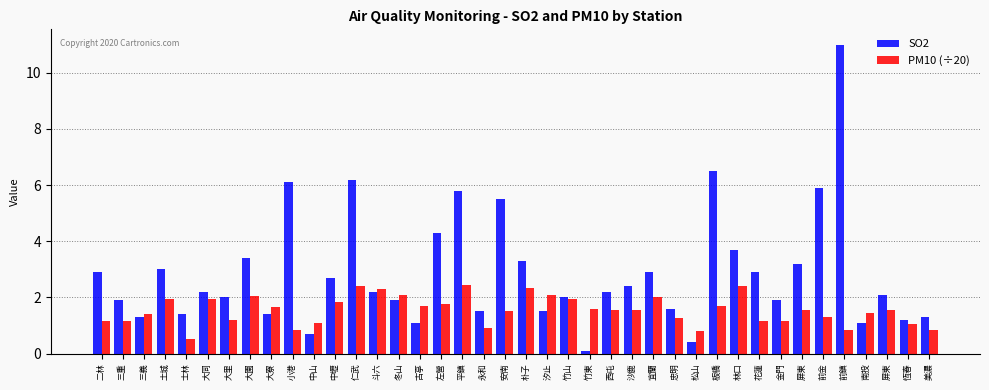

Reading left to right, extract all data points from this chart.

SO2: 2.9	1.9	1.3	3.0	1.4	2.2	2.0	3.4	1.4	6.1	0.7	2.7	6.2	2.2	1.9	1.1	4.3	5.8	1.5	5.5	3.3	1.5	2.0	0.1	2.2	2.4	2.9	1.6	0.4	6.5	3.7	2.9	1.9	3.2	5.9	11.0	1.1	2.1	1.2	1.3
PM10 (÷20): 1.1	1.1	1.4	1.9	0.5	1.9	1.2	2.0	1.6	0.8	1.1	1.9	2.4	2.3	2.1	1.7	1.8	2.5	0.9	1.5	2.4	2.1	1.9	1.6	1.6	1.6	2.0	1.2	0.8	1.7	2.4	1.1	1.1	1.6	1.3	0.8	1.4	1.6	1.1	0.8